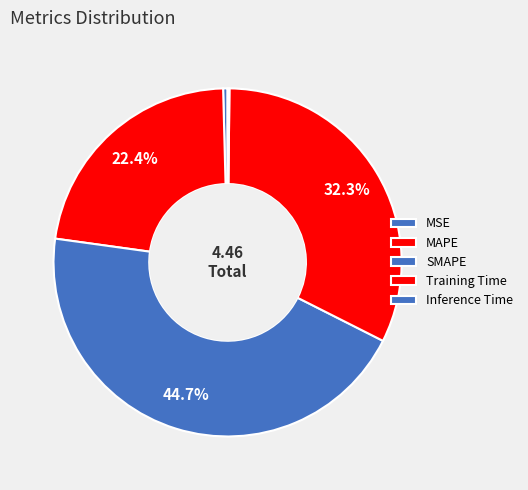

Count the number of slices in the pie.

5